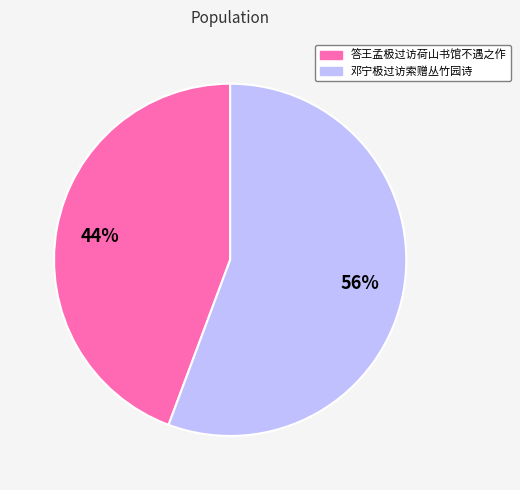

Rank the categories by value from highest to lowest.

邓宁极过访索赠丛竹园诗, 答王孟极过访荷山书馆不遇之作